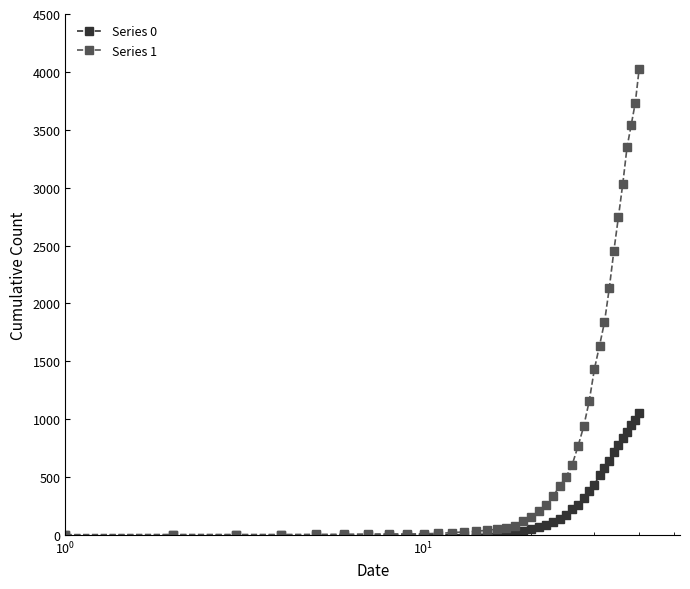

Which series has the largest total across all categories?

Series 1